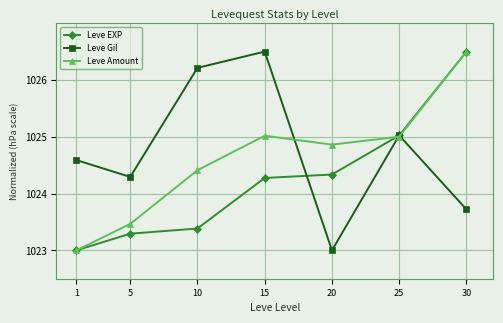

What is the approximate value of Leve EXP at 15?

1024.3